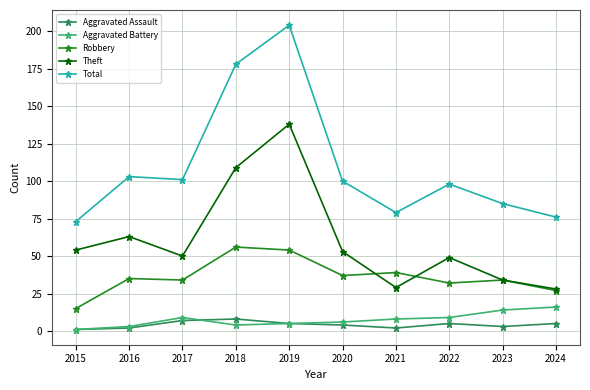

At which category is the sum across all series the highest?

2019